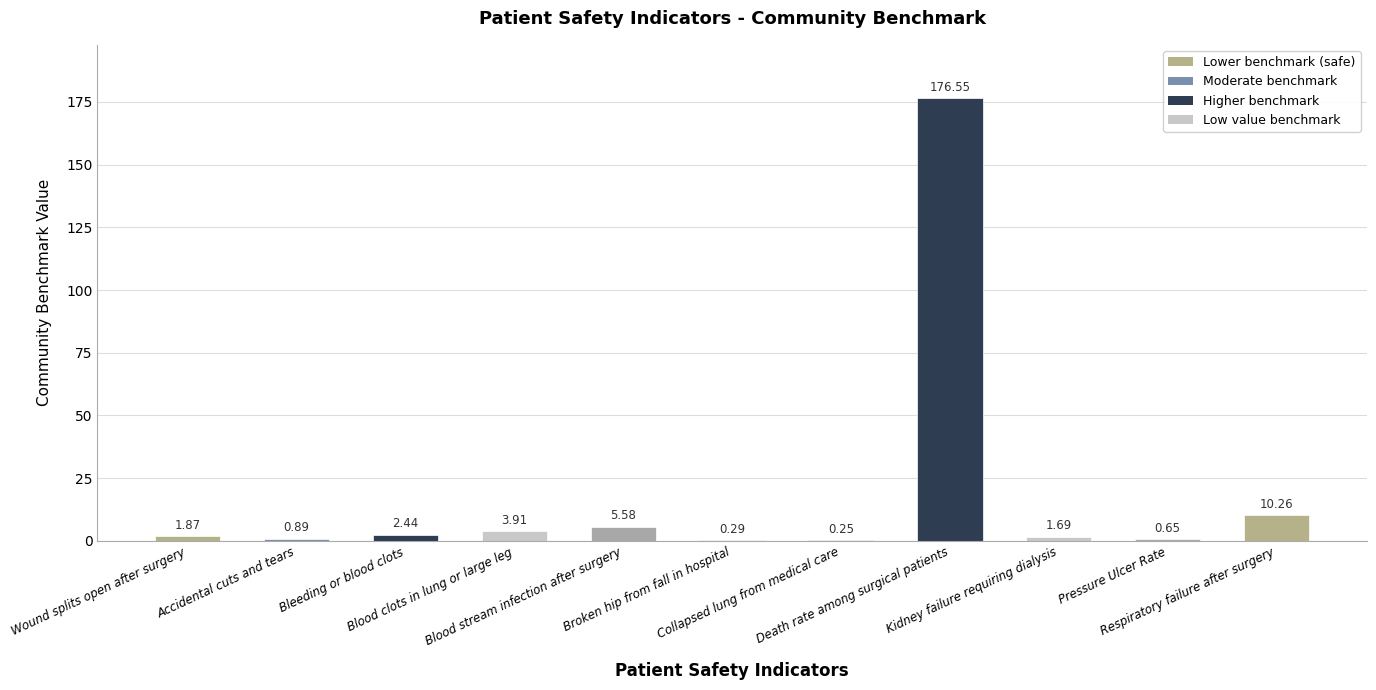

What is the sum of all values?

204.4